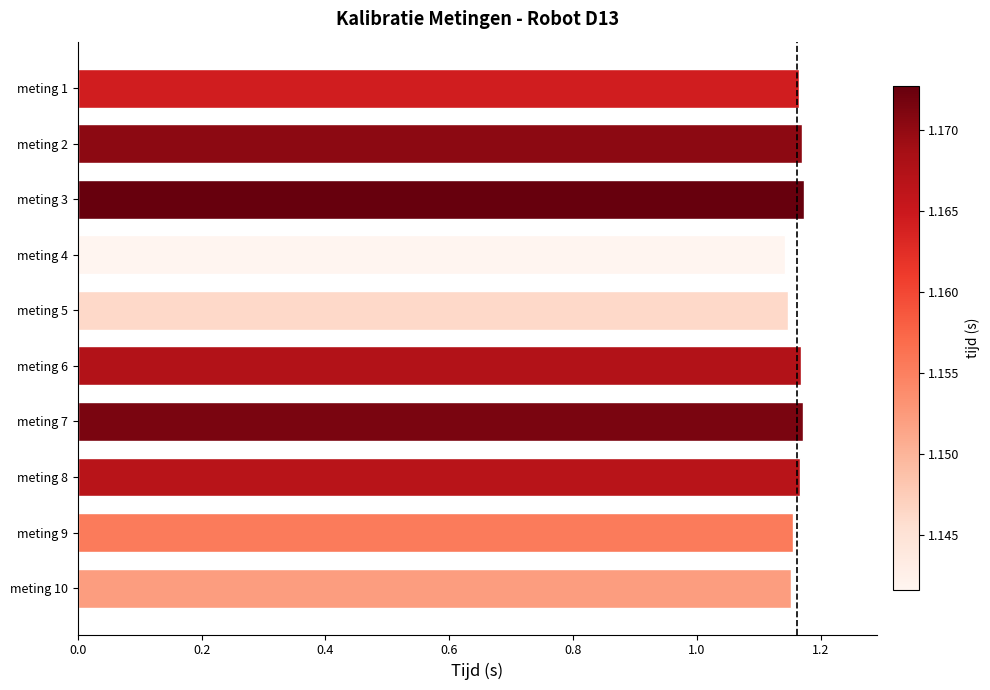

How many distinct data groups are displayed?

1